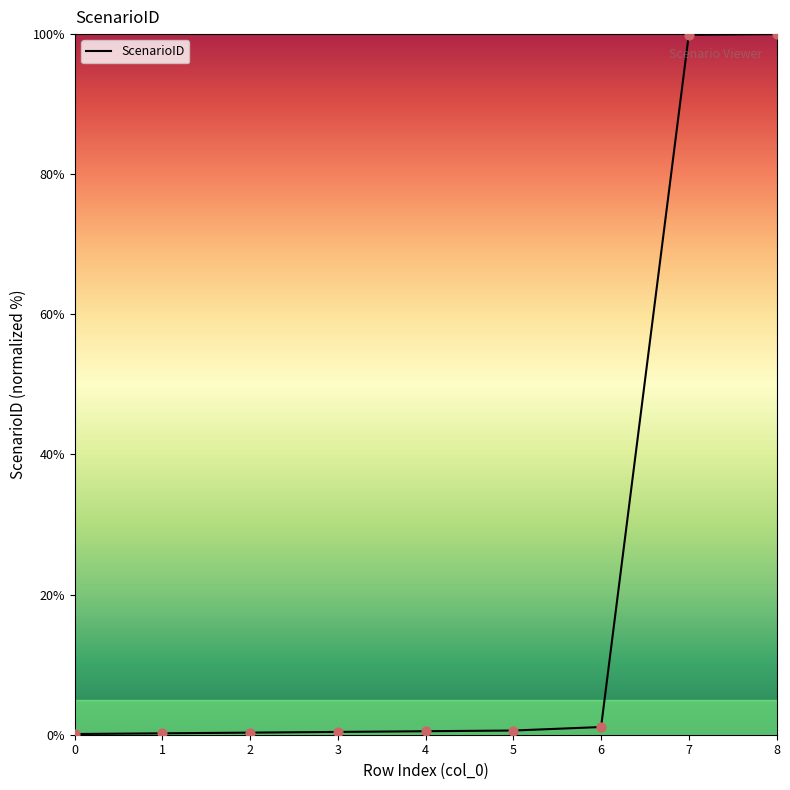

What is the change in value from 0 to 8?

+99.9